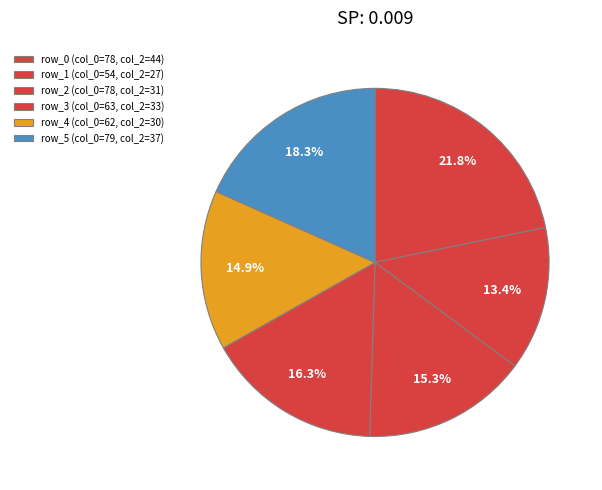

What is the smallest slice in the pie chart?

row_1 (col_0=54, col_2=27)